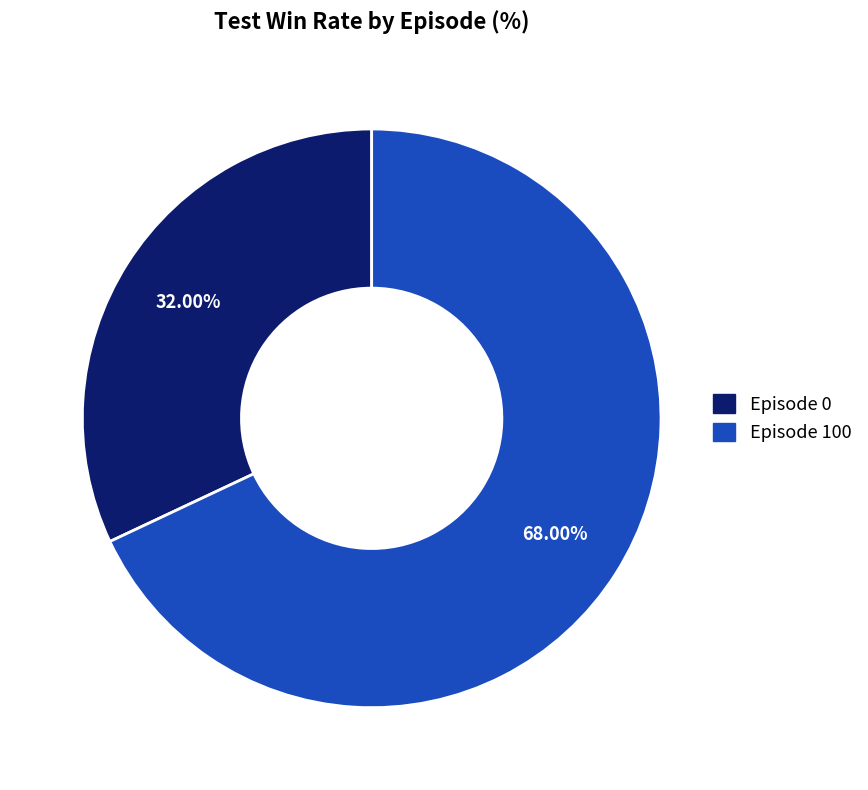

The Episode 0 slice represents 32% of the pie. True or false?

True